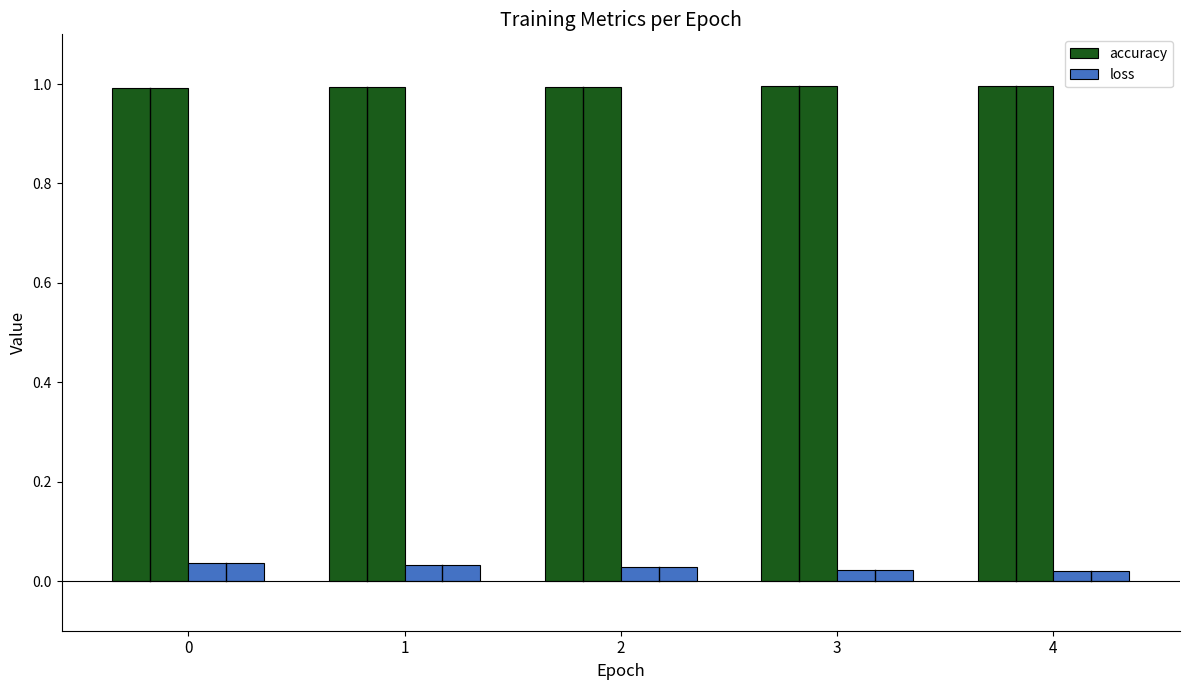

Is it true that accuracy equals 1.0 at 2?

True